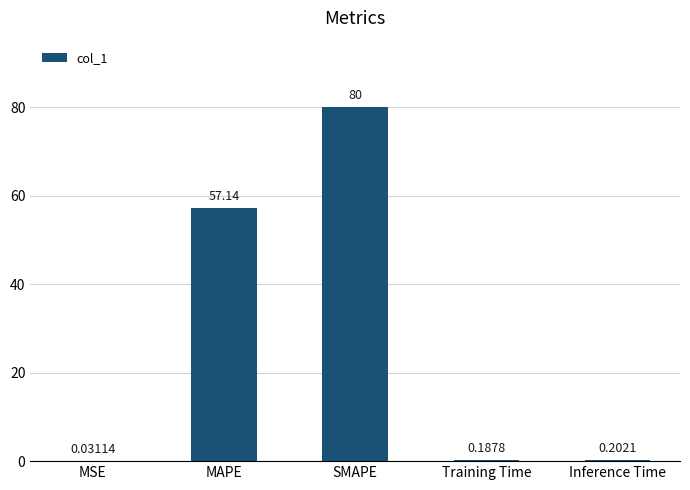

What is the sum of the values at Training Time and SMAPE?

80.2